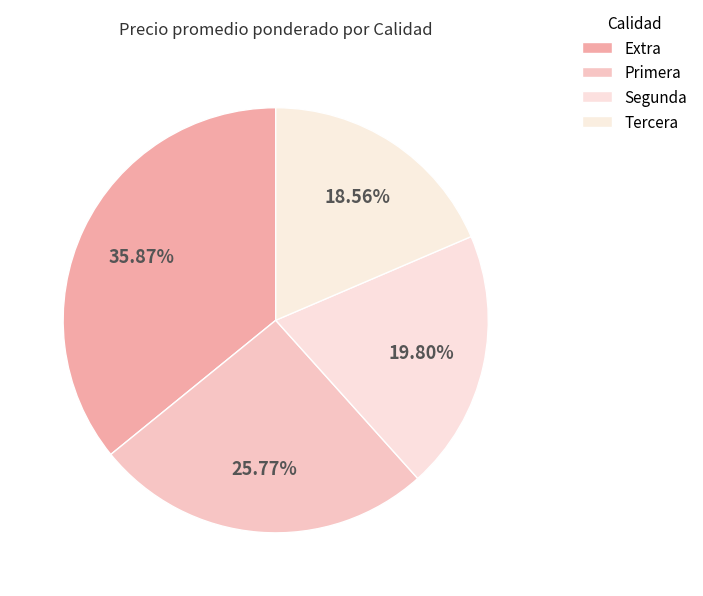

To the nearest percent, what percentage of the pie is Extra?

36%